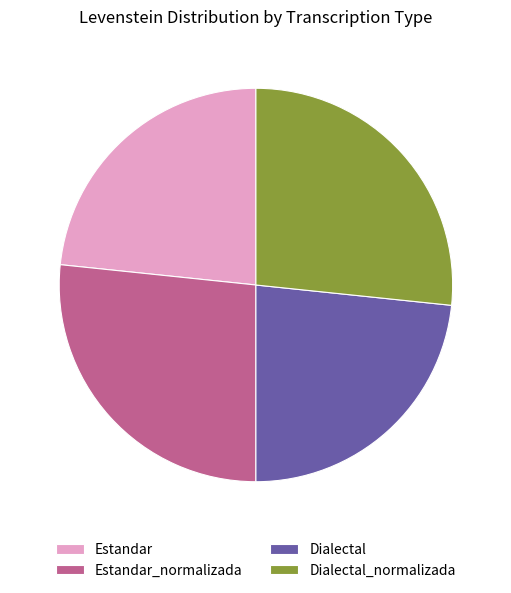

Is the sum of Estandar and Dialectal greater than half?

No